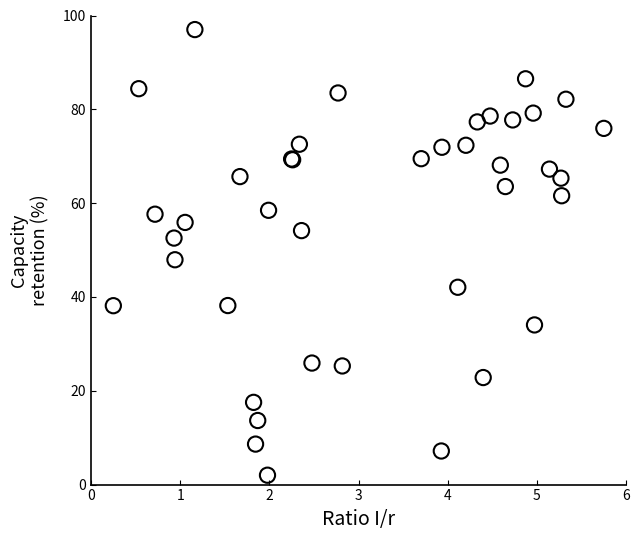

What Y value in the scatter plot is closest to 49?

47.9